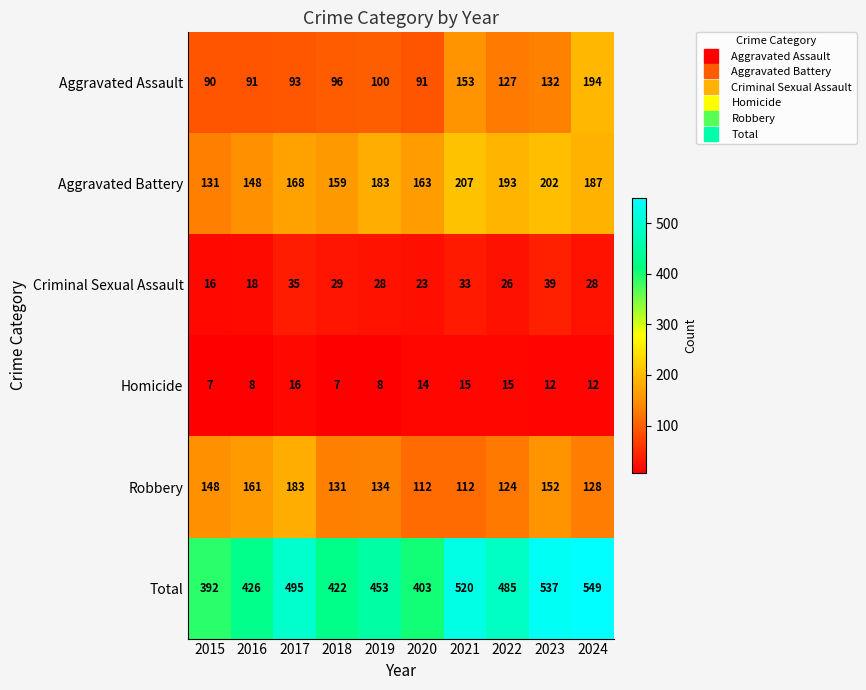

Which series has the largest total across all categories?

Total